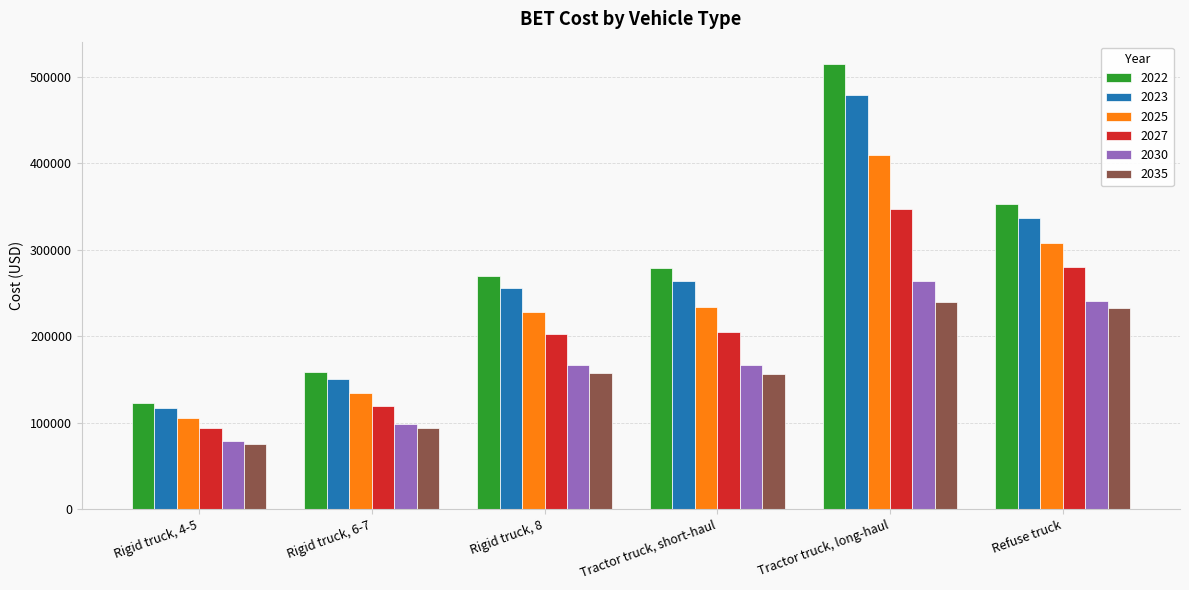

What position from the right is Rigid truck, 4-5?

6